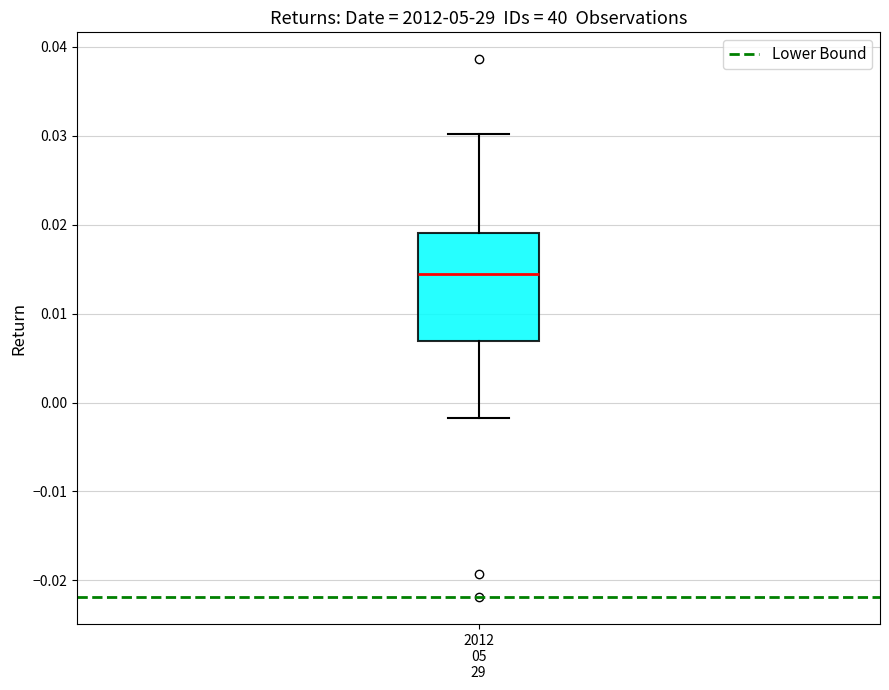

Where does the median line of the box for 2012 05 29 sit on the y-axis? The values are not printed on the chart, so give them approximately, as read against the axis.

0.014